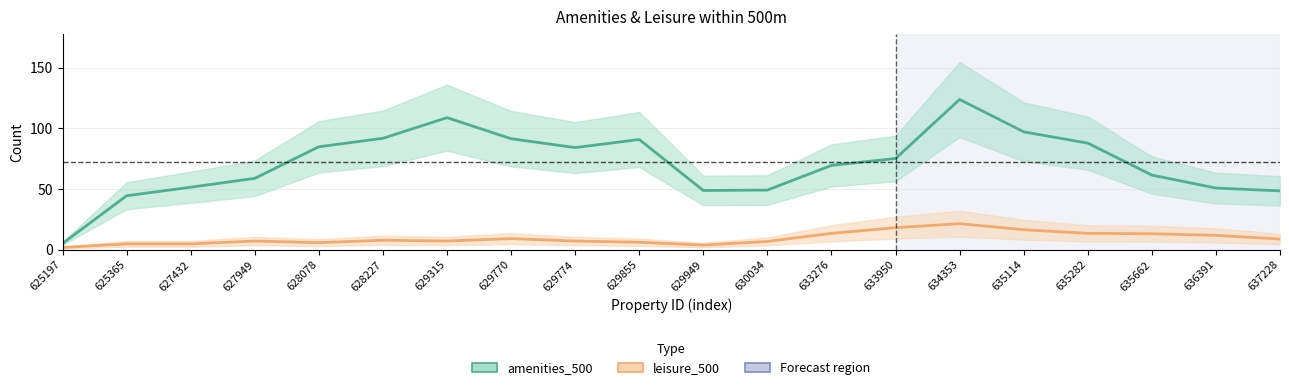

The value of amenities_500 at 635282 is 84. True or false?

True